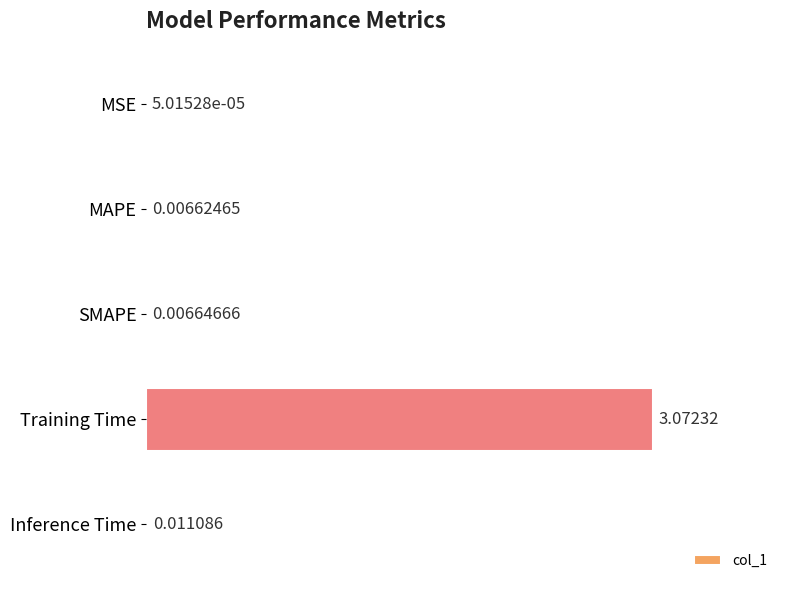

Does the chart contain stacked bars?

No